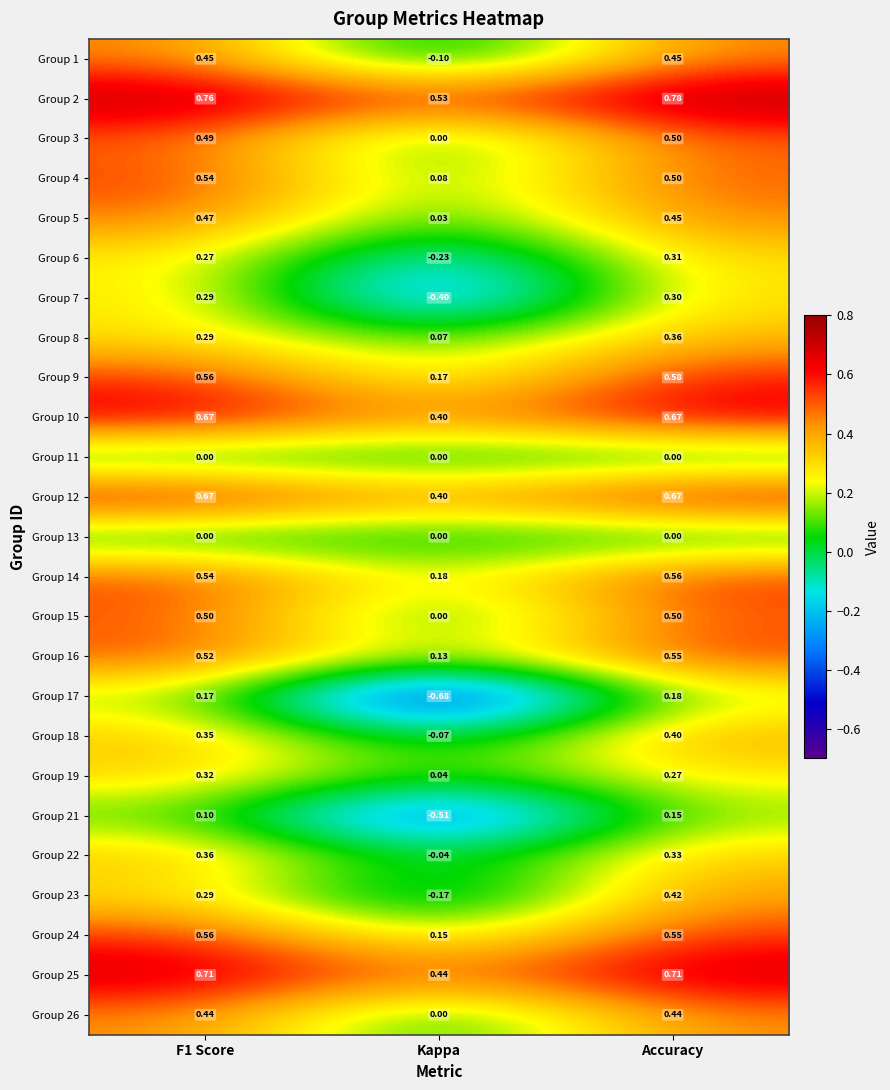

Which label corresponds to the smallest value in the chart?

Kappa